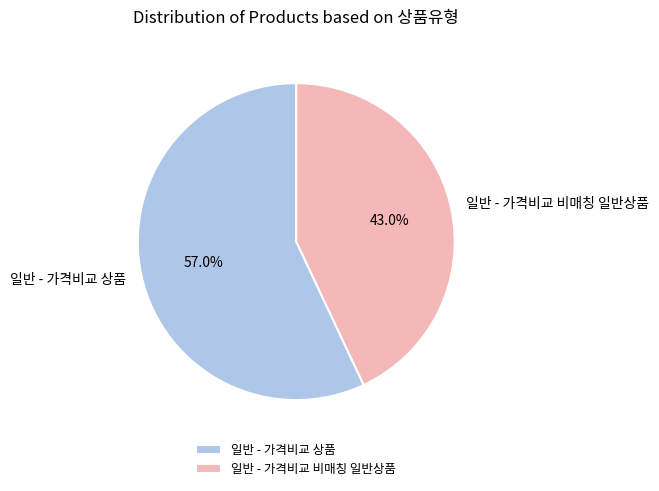

To the nearest percent, what percentage of the pie is 일반 - 가격비교 비매칭 일반상품?

43%